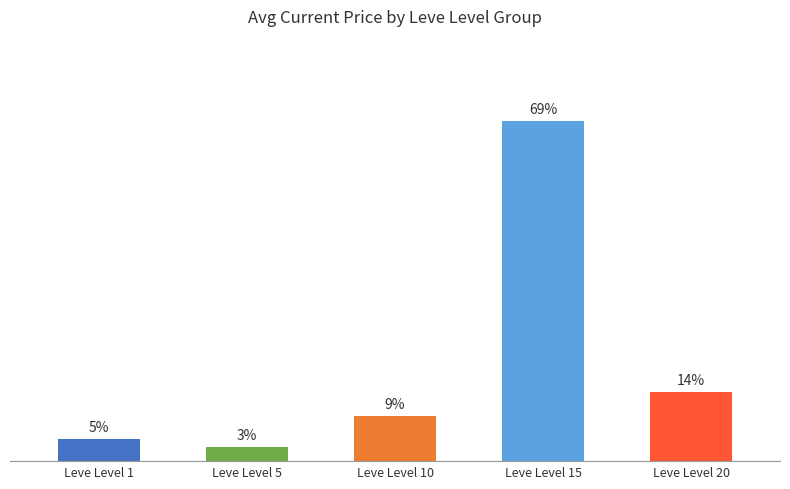

Reading left to right, extract all data points from this chart.

3392.5	2200.7	6796.2	51301.9	10492.5